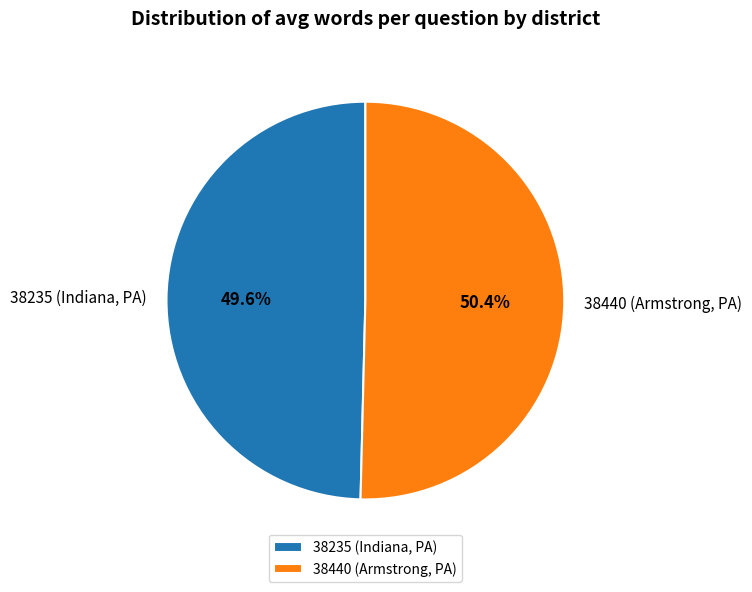

To the nearest percent, what is the average slice percentage?

50%